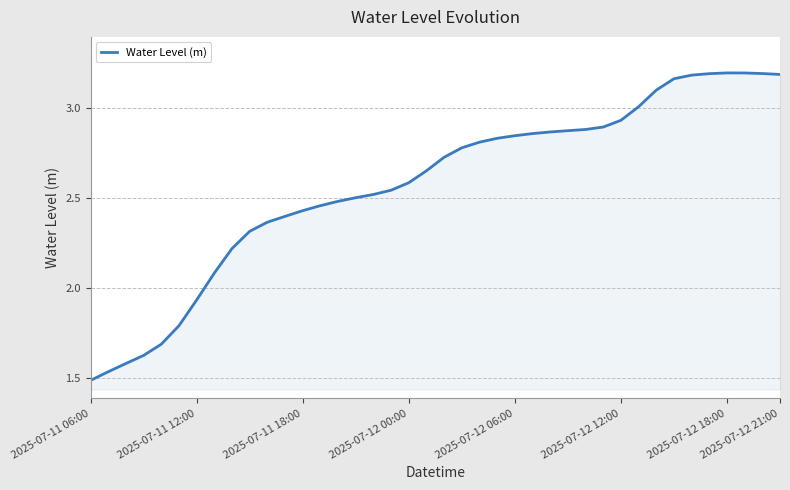

What is the difference between the maximum and minimum values?

1.7